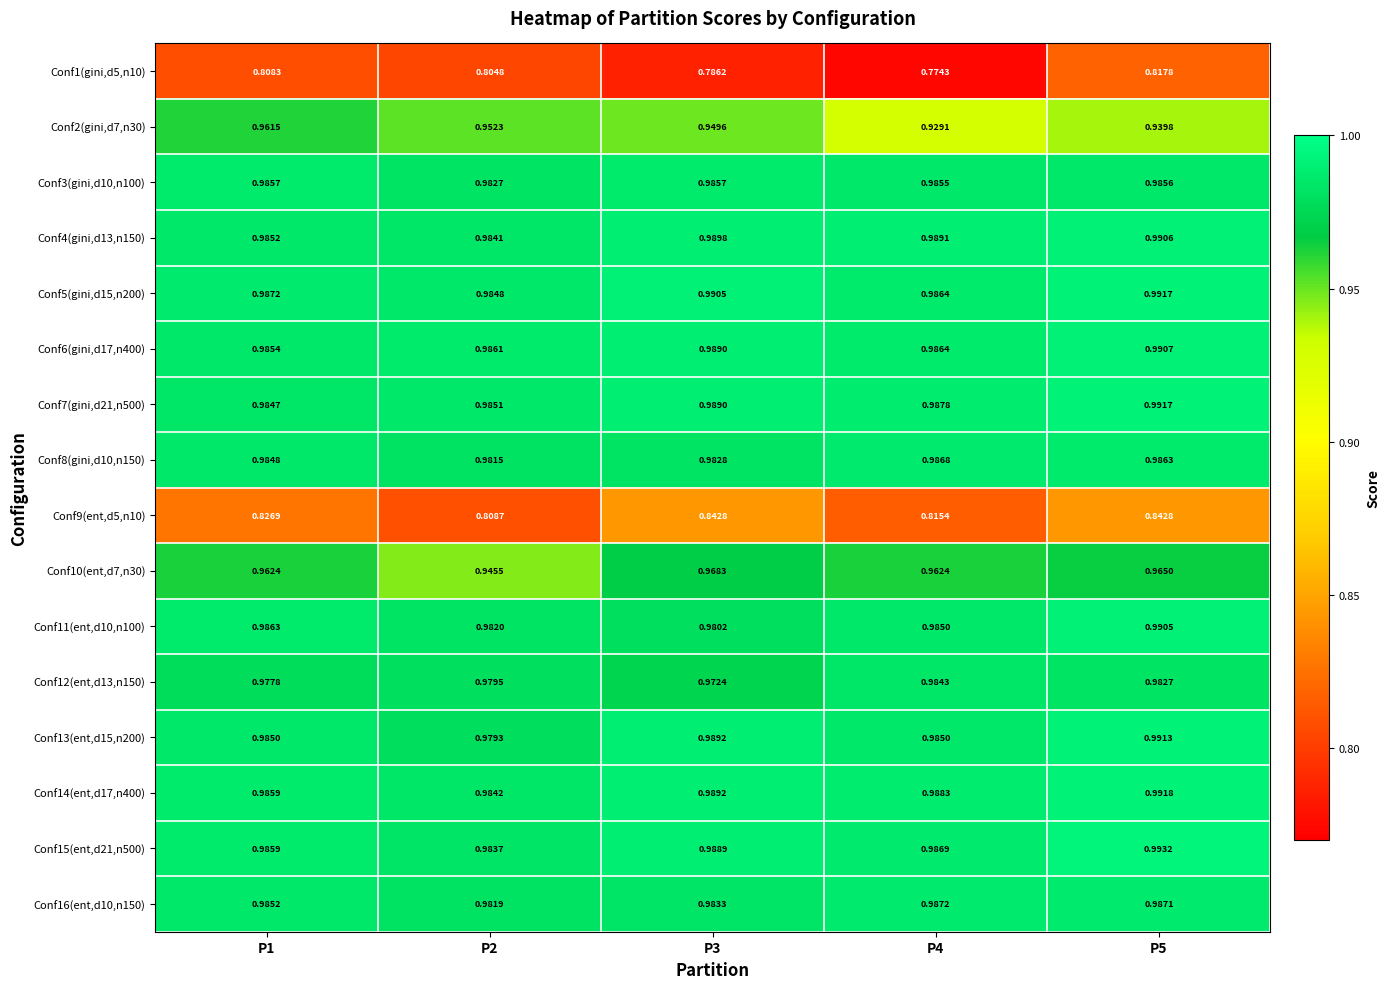

How many categories are shown in the chart?

5